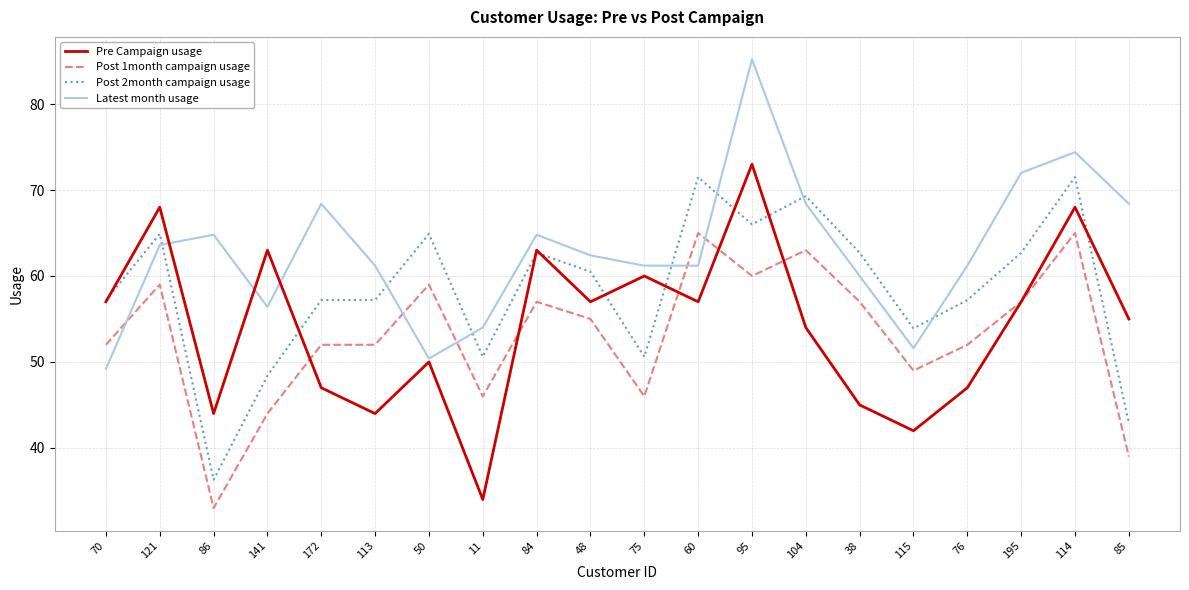

The Post 2month campaign usage series shows 30.8 at 104. True or false?

False